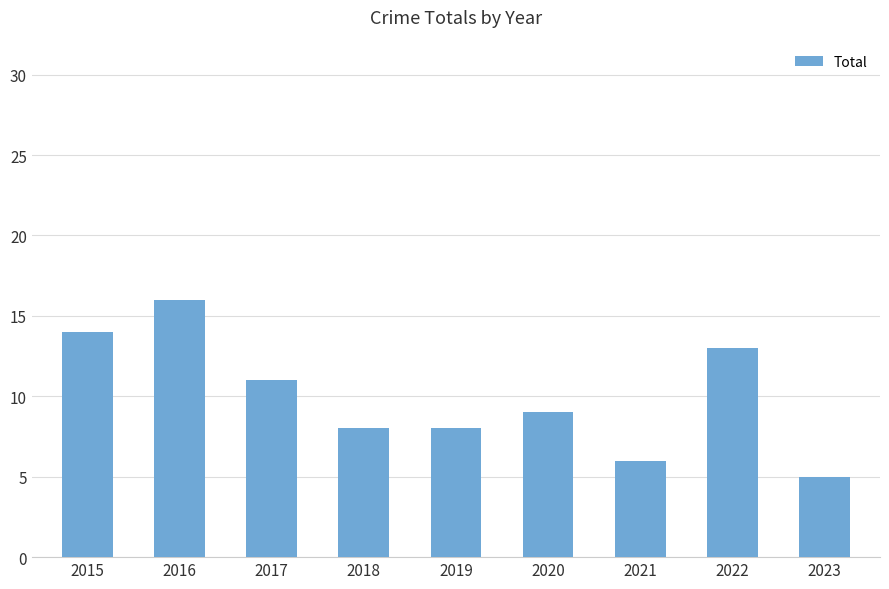

Which label corresponds to the largest value in the chart?

2016